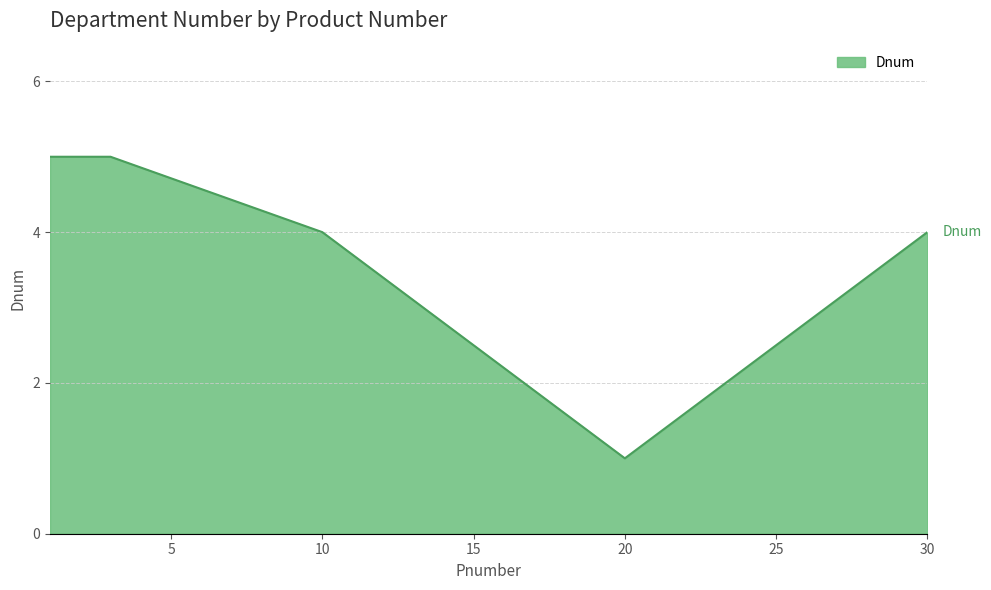

What is the greatest value displayed?

5